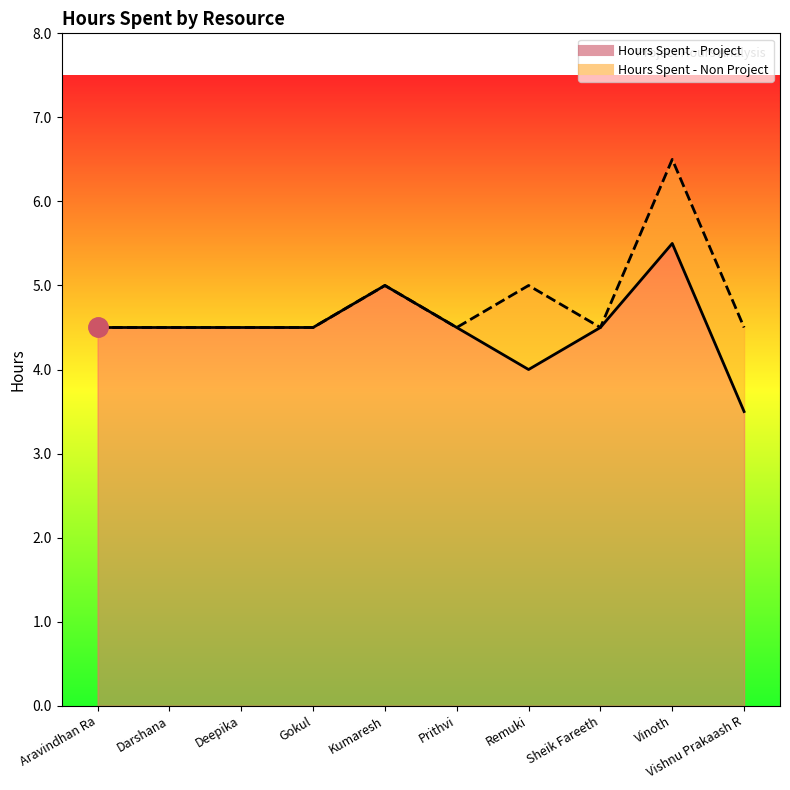

Reading right to left, transcribe all the data shown in this chart.

Vishnu Prakaash R=3.5	Vinoth=5.5	Sheik Fareeth=4.5	Remuki=4.0	Prithvi=4.5	Kumaresh=5.0	Gokul=4.5	Deepika=4.5	Darshana=4.5	Aravindhan Ra=4.5